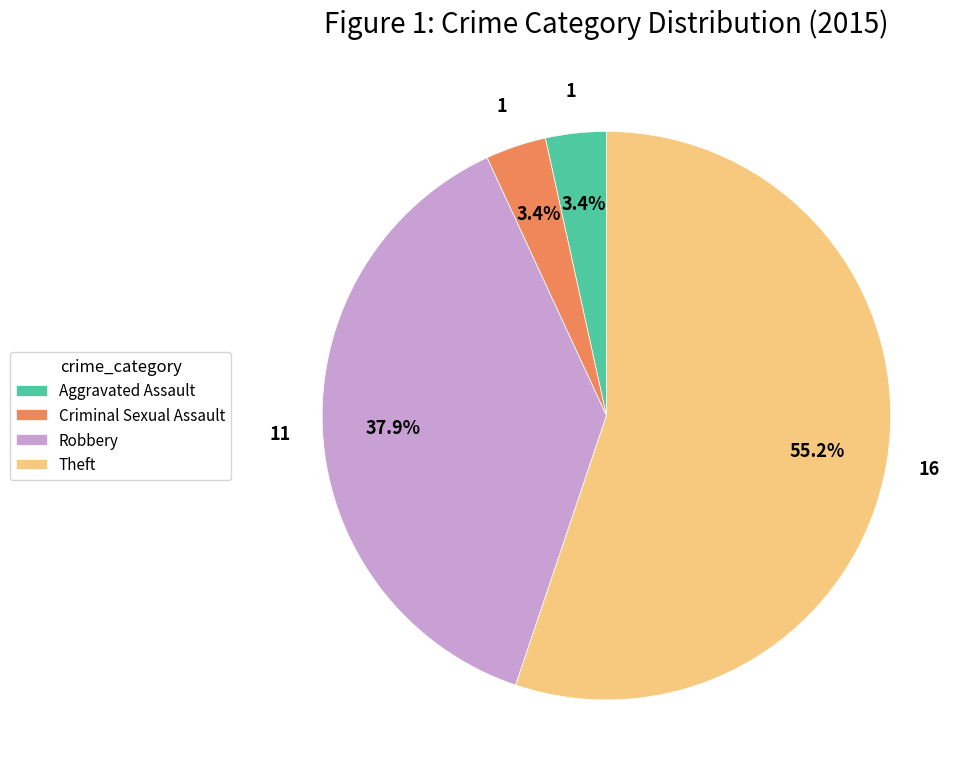

To the nearest percent, what is the difference between the Aggravated Assault and Theft slice percentages?

52%